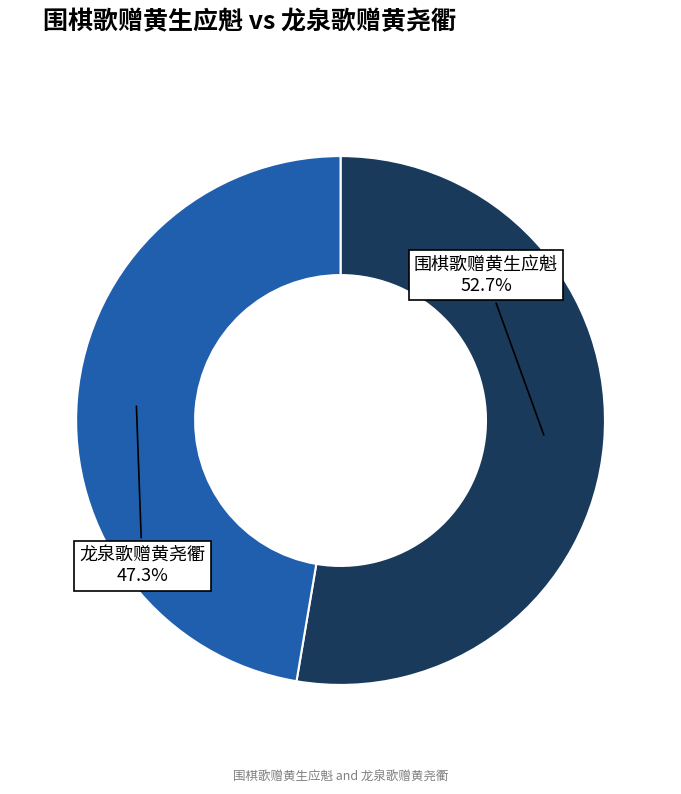

How many slices are in this pie chart?

2